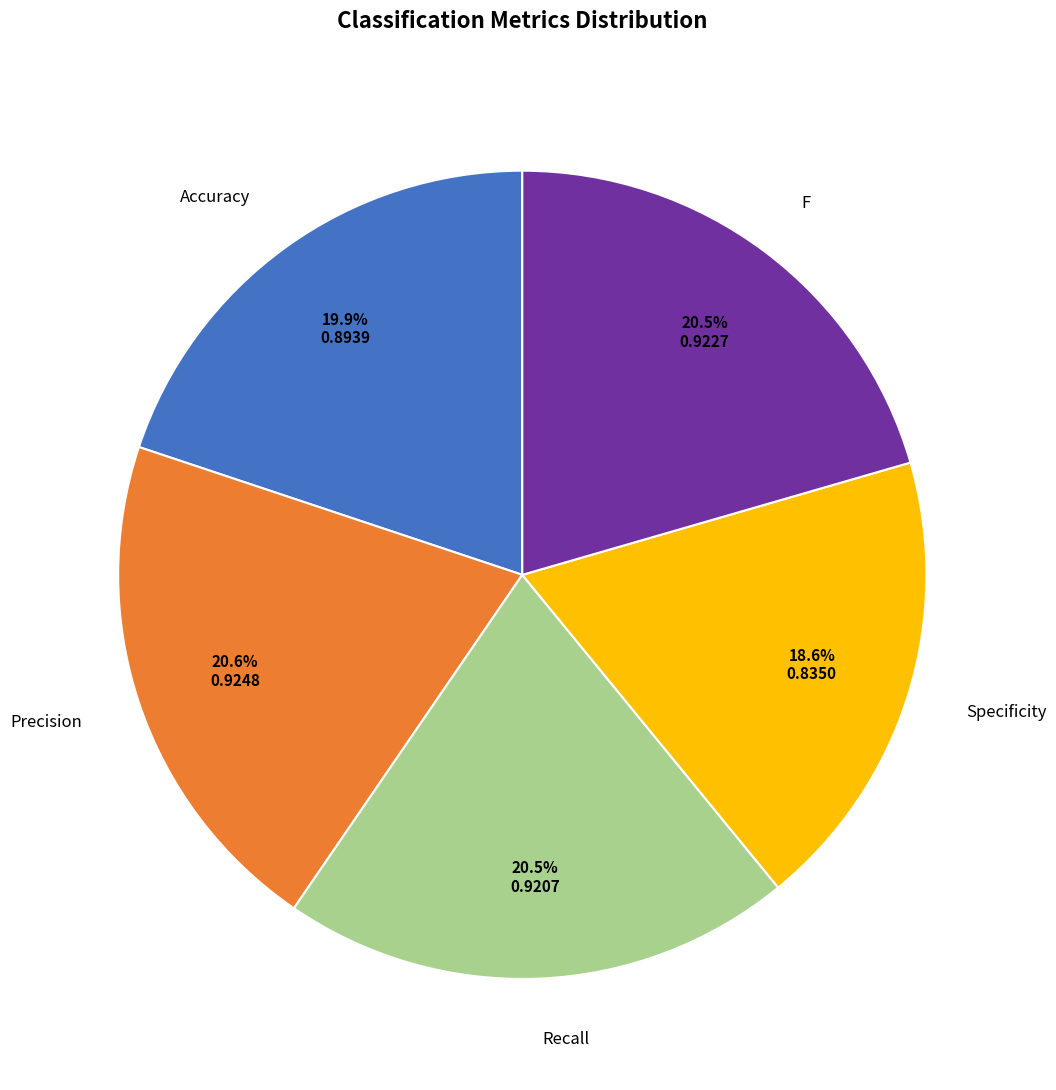

Is there any slice that represents more than half of the pie?

No